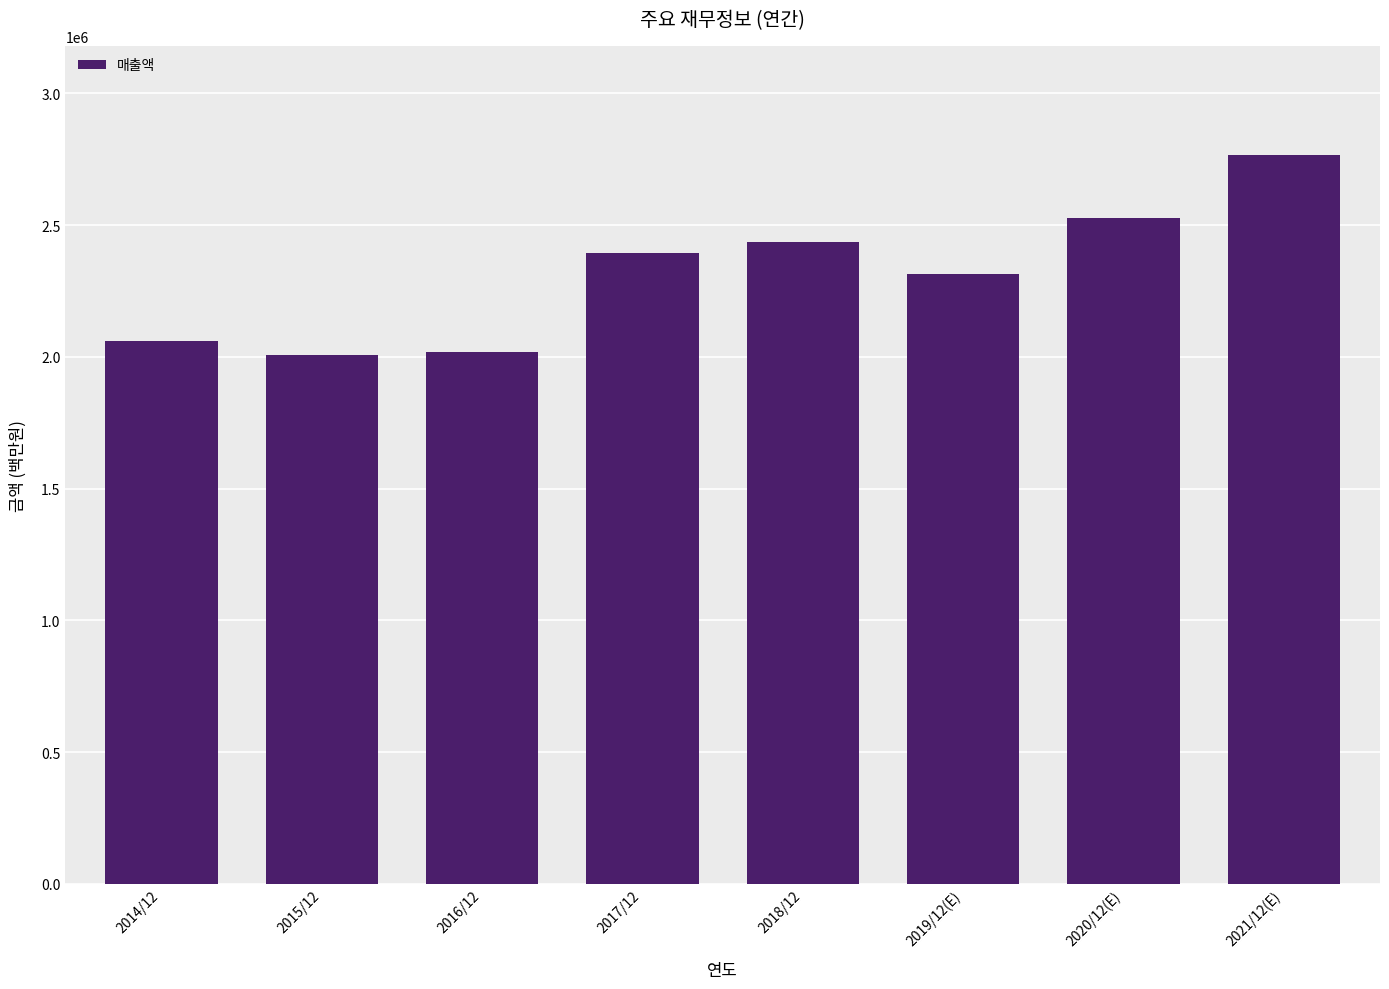

What is the label of the 2nd bar from the left?

2015/12